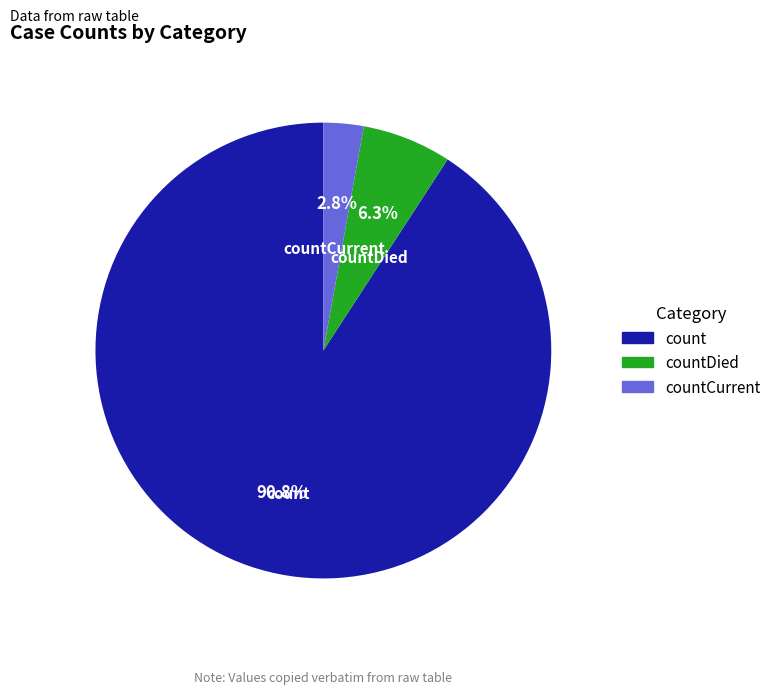

What is the majority slice?

count